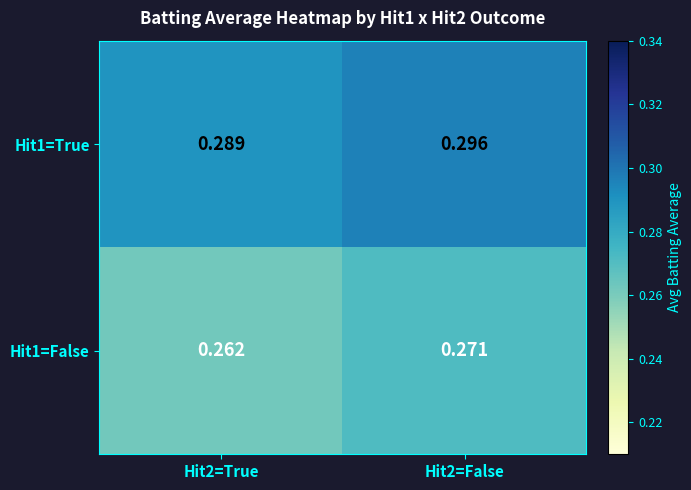

Is the value of Hit1=False at Hit2=False greater than the value of Hit1=True at Hit2=False?

No